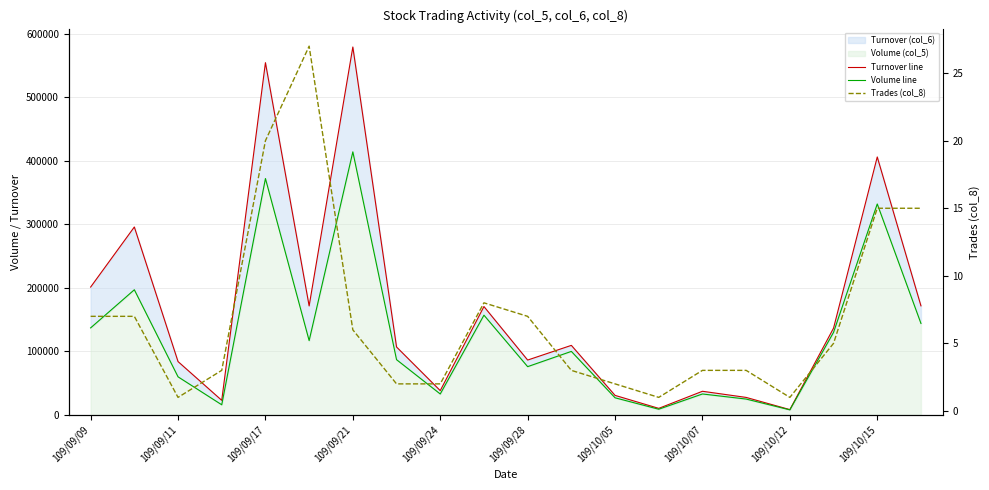

What is the value of the Turnover line point at the 7th from the left?

578980